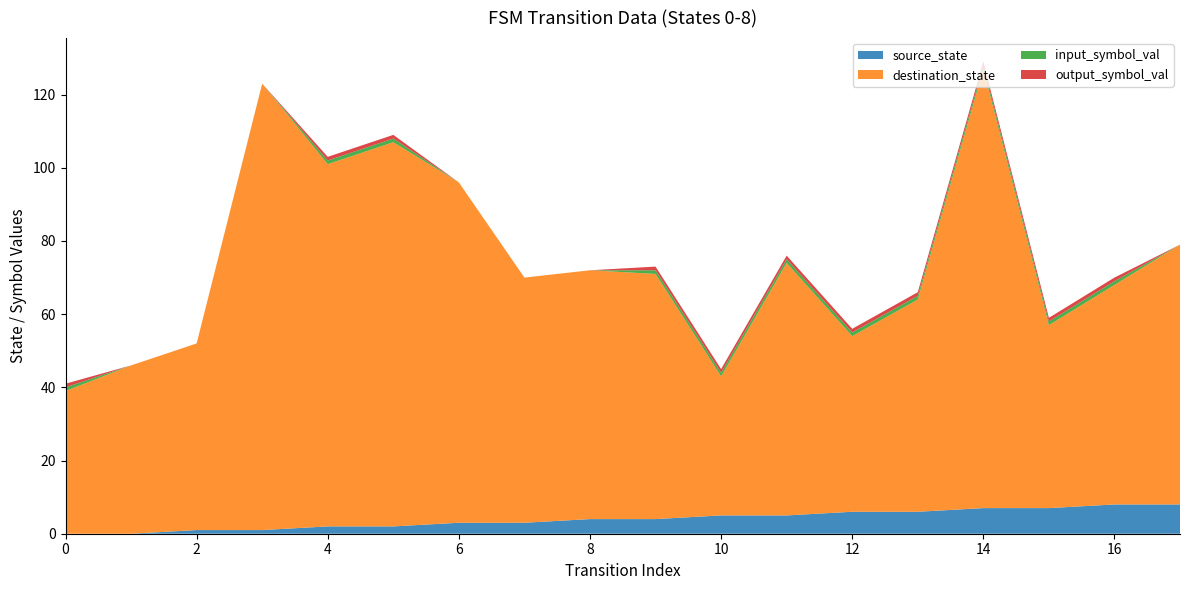

Reading left to right, what are all the values shown in this chart?

source_state: 0=0	1=0	2=1	3=1	4=2	5=2	6=3	7=3	8=4	9=4	10=5	11=5	12=6	13=6	14=7	15=7	16=8	17=8
destination_state: 0=39	1=46	2=51	3=122	4=99	5=105	6=93	7=67	8=68	9=67	10=38	11=69	12=48	13=58	14=120	15=50	16=60	17=71
input_symbol_val: 0=1	1=0	2=0	3=0	4=1	5=1	6=0	7=0	8=0	9=1	10=1	11=1	12=1	13=1	14=1	15=1	16=1	17=0
output_symbol_val: 0=1	1=0	2=0	3=0	4=1	5=1	6=0	7=0	8=0	9=1	10=1	11=1	12=1	13=1	14=1	15=1	16=1	17=0